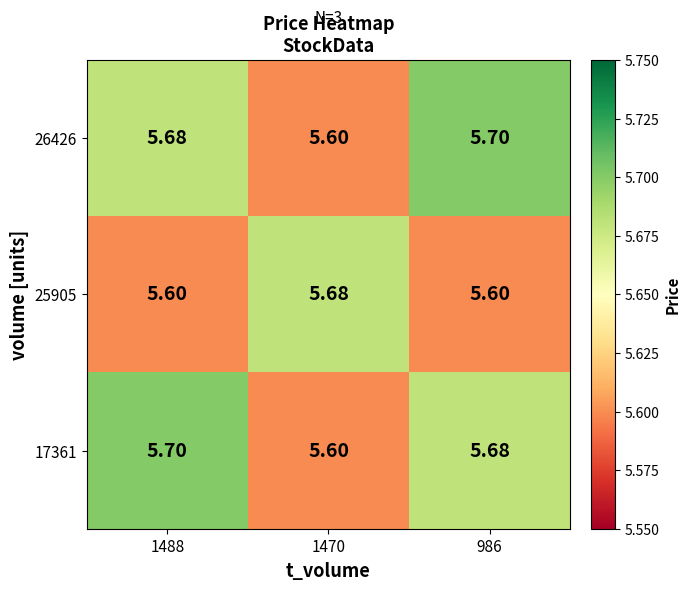

What is the spread (max minus min) of values at 1470?

0.1